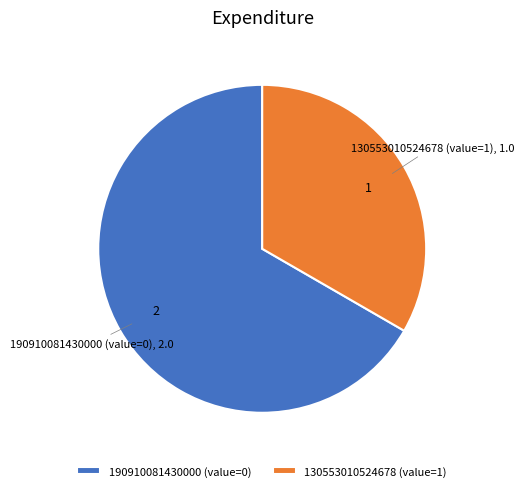

Which category accounts for the majority?

190910081430000 (value=0)